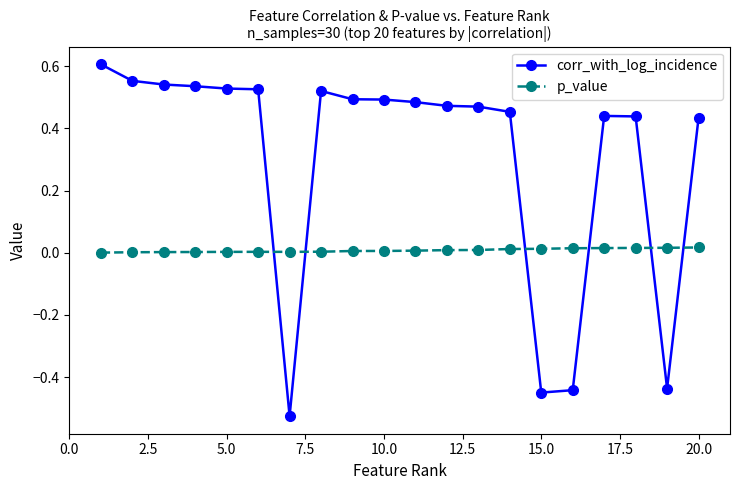

What is the sum of all corr_with_log_incidence values?

6.1